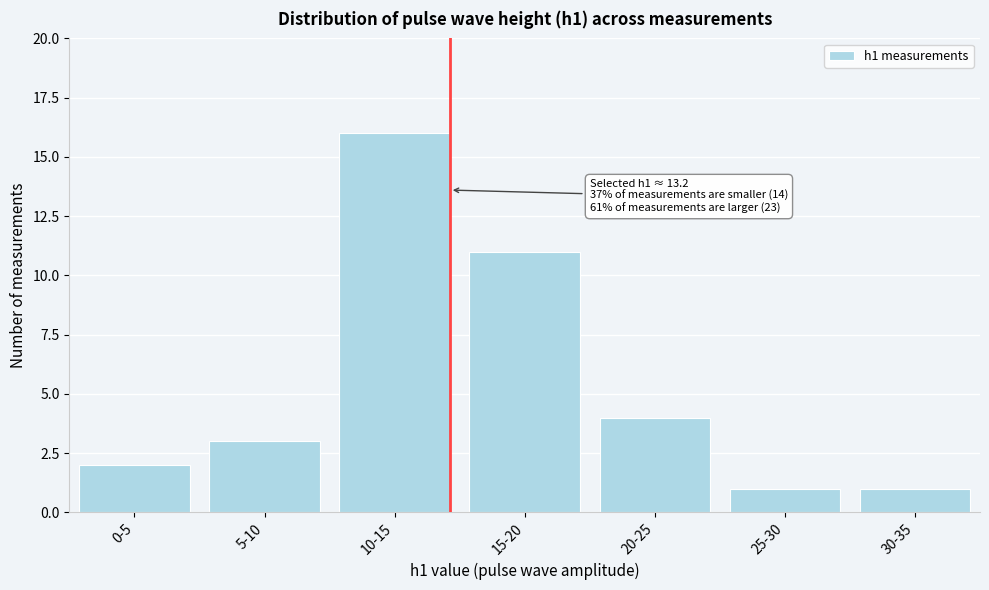

Reading left to right, transcribe all the data shown in this chart.

0-5=2	5-10=3	10-15=16	15-20=11	20-25=4	25-30=1	30-35=1